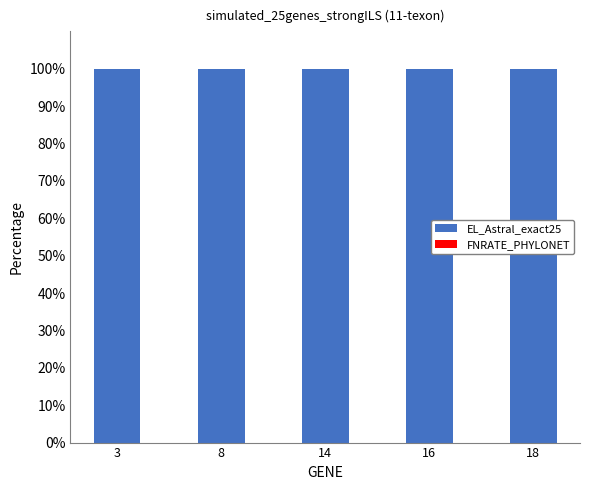

Which label corresponds to the smallest value in the chart?

3